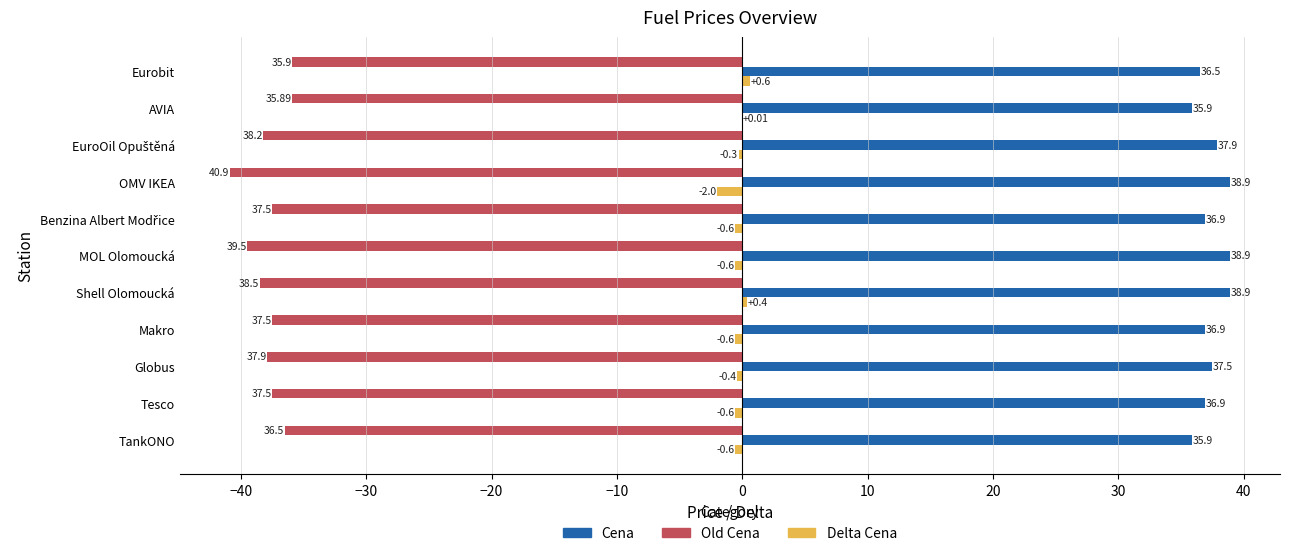

At which label is Old Cena closest to -38?

Globus